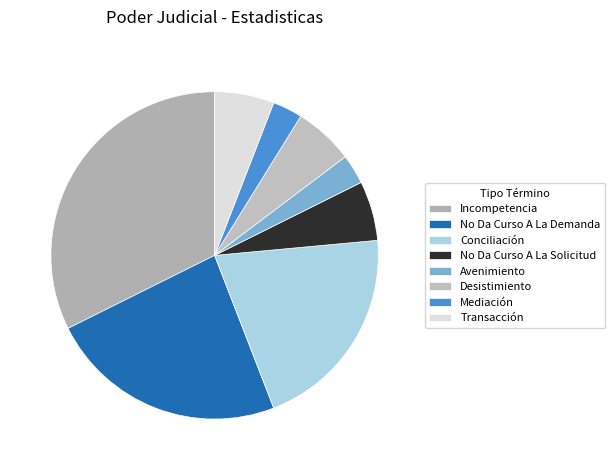

Which has a higher value, Desistimiento or Conciliación?

Conciliación